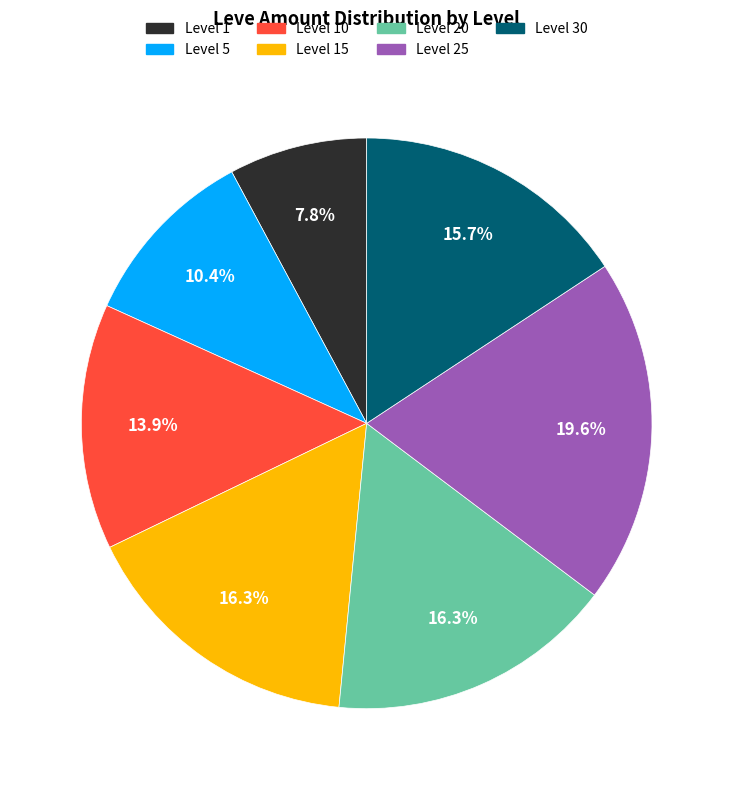

How many slices are in this pie chart?

7